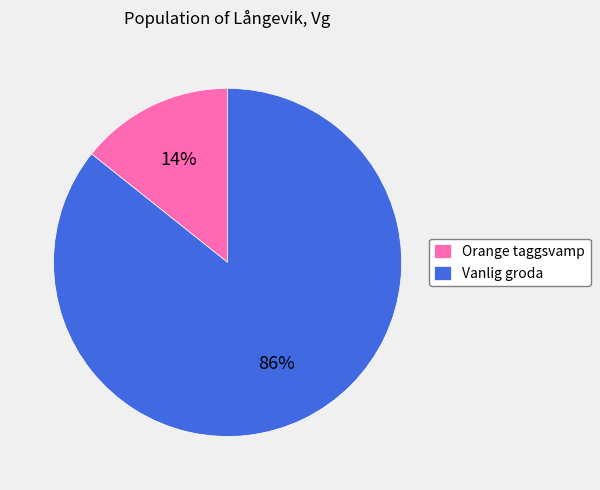

Is it true that Vanlig groda is 95% of the pie?

False